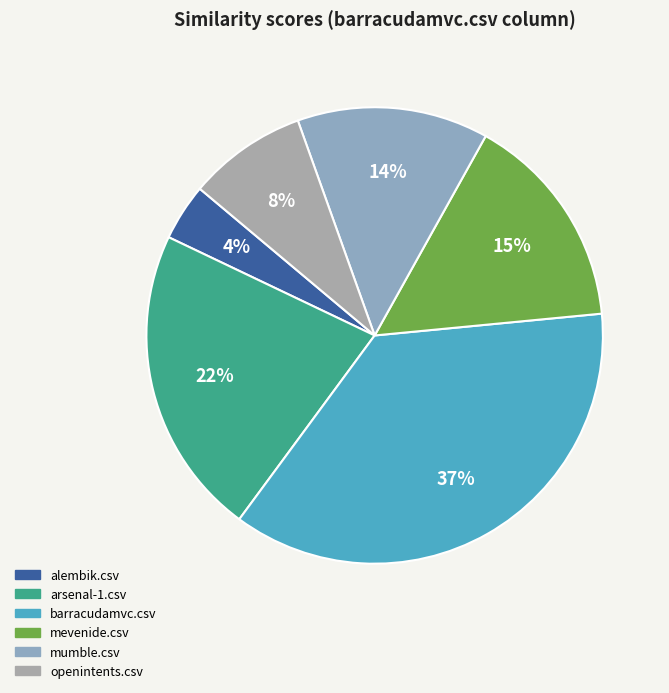

True or false: arsenal-1.csv accounts for 31% of the total.

False